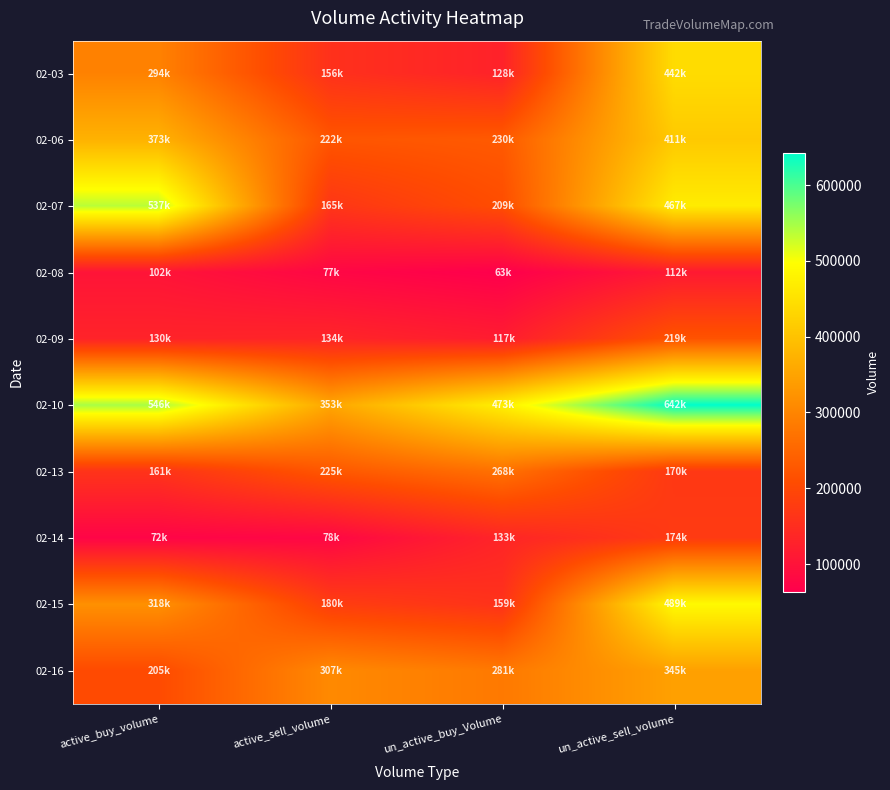

Which category has the highest value across all series?

un_active_sell_volume